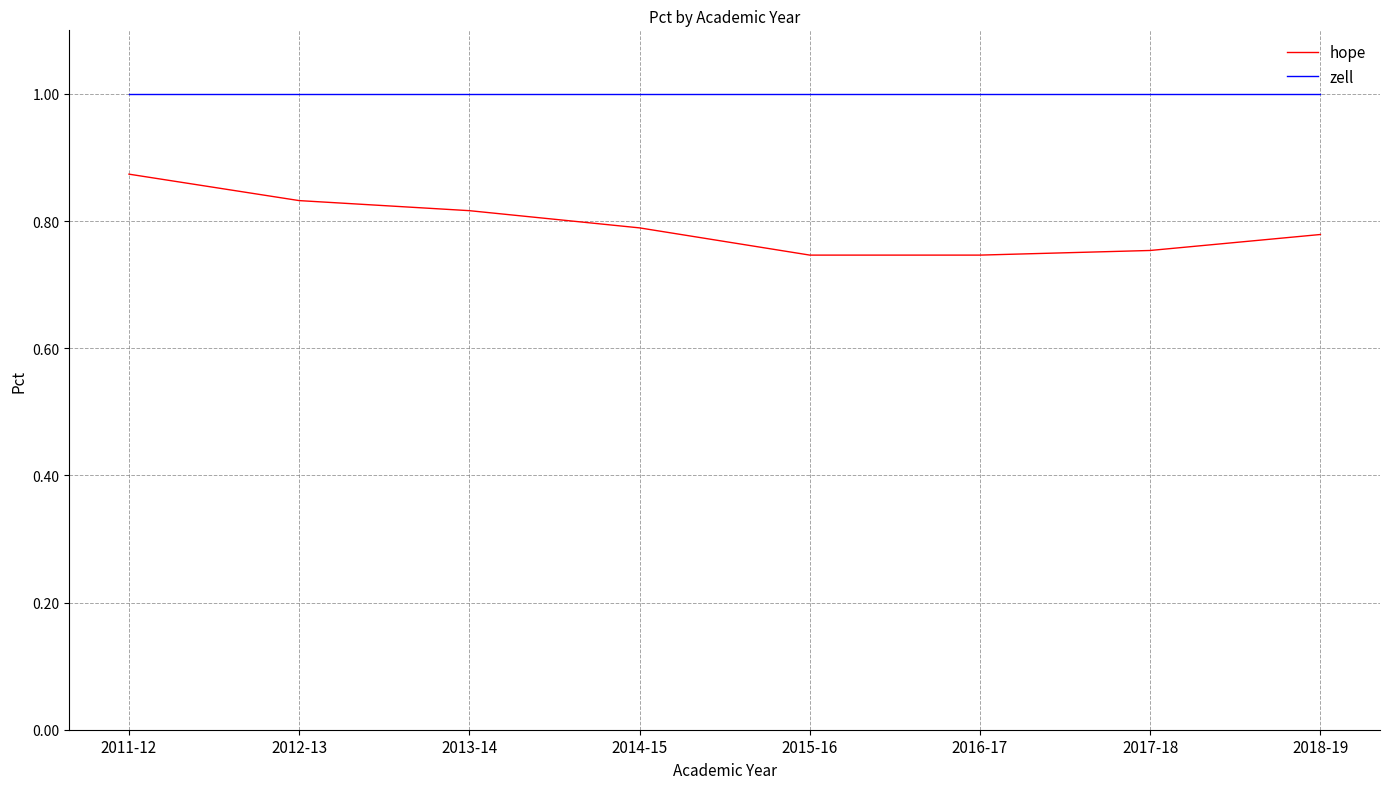

What position from the right is 2013-14?

6